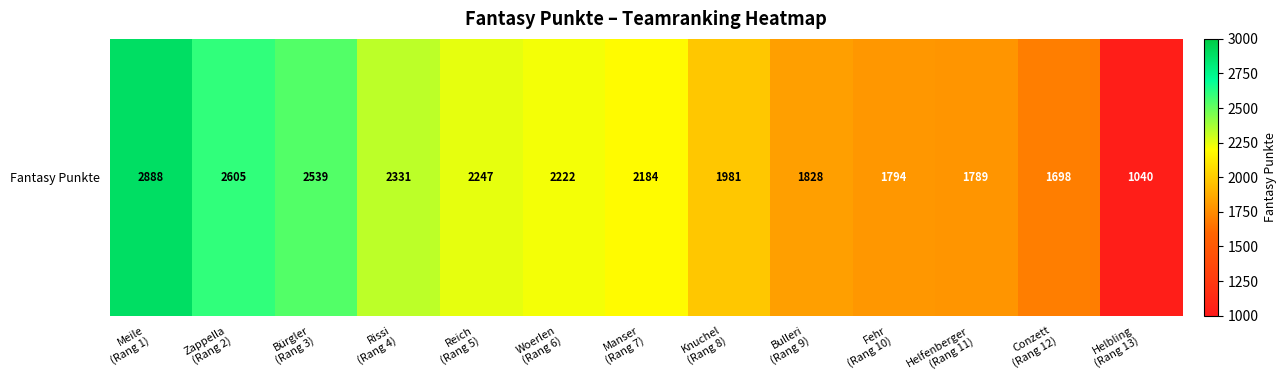

What is the change in value from Rissi
(Rang 4) to Woerlen
(Rang 6)?

-109